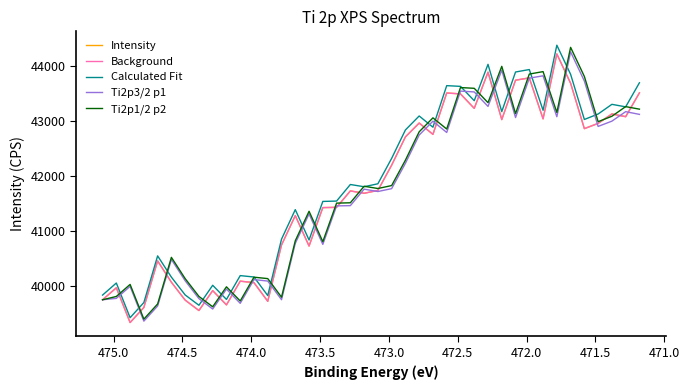

Which series has the largest total across all categories?

Calculated Fit